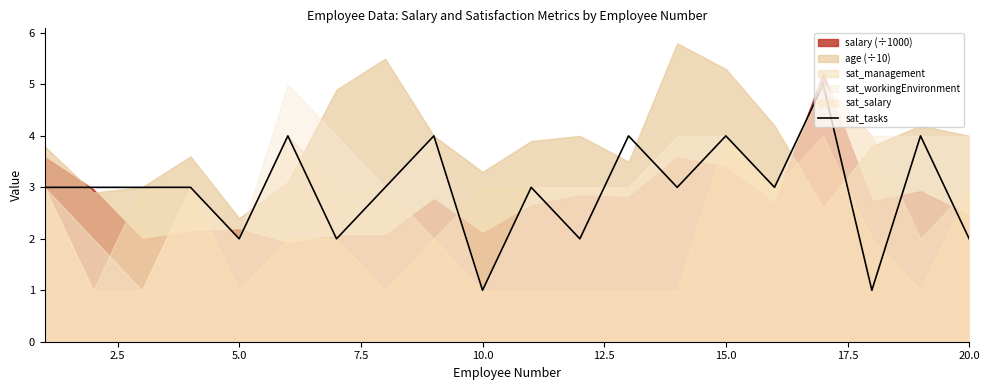

Is it true that sat_tasks equals 2 at 20.0?

True